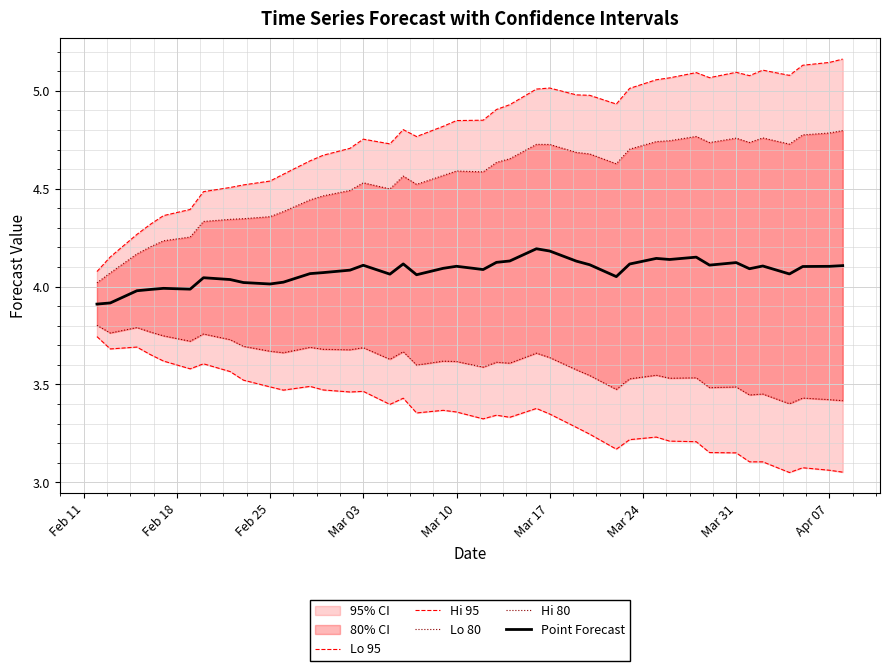

Reading left to right, extract all data points from this chart.

Lo 95: 3.7	3.7	3.7	3.7	3.6	3.6	3.6	3.6	3.5	3.5	3.5	3.5	3.5	3.5	3.5	3.4	3.4	3.4	3.4	3.4	3.3	3.3	3.3	3.4	3.3	3.3	3.2	3.2	3.2	3.2	3.2	3.2	3.2	3.2	3.1	3.1	3.1	3.1	3.1	3.1
Hi 95: 4.1	4.2	4.3	4.3	4.4	4.4	4.5	4.5	4.5	4.5	4.6	4.6	4.7	4.7	4.8	4.7	4.8	4.8	4.8	4.8	4.8	4.9	4.9	5.0	5.0	5.0	5.0	4.9	5.0	5.1	5.1	5.1	5.1	5.1	5.1	5.1	5.1	5.1	5.1	5.2
Lo 80: 3.8	3.8	3.8	3.8	3.7	3.7	3.8	3.7	3.7	3.7	3.7	3.7	3.7	3.7	3.7	3.6	3.7	3.6	3.6	3.6	3.6	3.6	3.6	3.7	3.6	3.6	3.5	3.5	3.5	3.5	3.5	3.5	3.5	3.5	3.4	3.5	3.4	3.4	3.4	3.4
Hi 80: 4.0	4.1	4.2	4.2	4.2	4.3	4.3	4.3	4.3	4.4	4.4	4.4	4.5	4.5	4.5	4.5	4.6	4.5	4.6	4.6	4.6	4.6	4.7	4.7	4.7	4.7	4.7	4.6	4.7	4.7	4.7	4.8	4.7	4.8	4.7	4.8	4.7	4.8	4.8	4.8
Point Forecast: 3.9	3.9	4.0	4.0	4.0	4.0	4.0	4.0	4.0	4.0	4.0	4.1	4.1	4.1	4.1	4.1	4.1	4.1	4.1	4.1	4.1	4.1	4.1	4.2	4.2	4.1	4.1	4.1	4.1	4.1	4.1	4.2	4.1	4.1	4.1	4.1	4.1	4.1	4.1	4.1